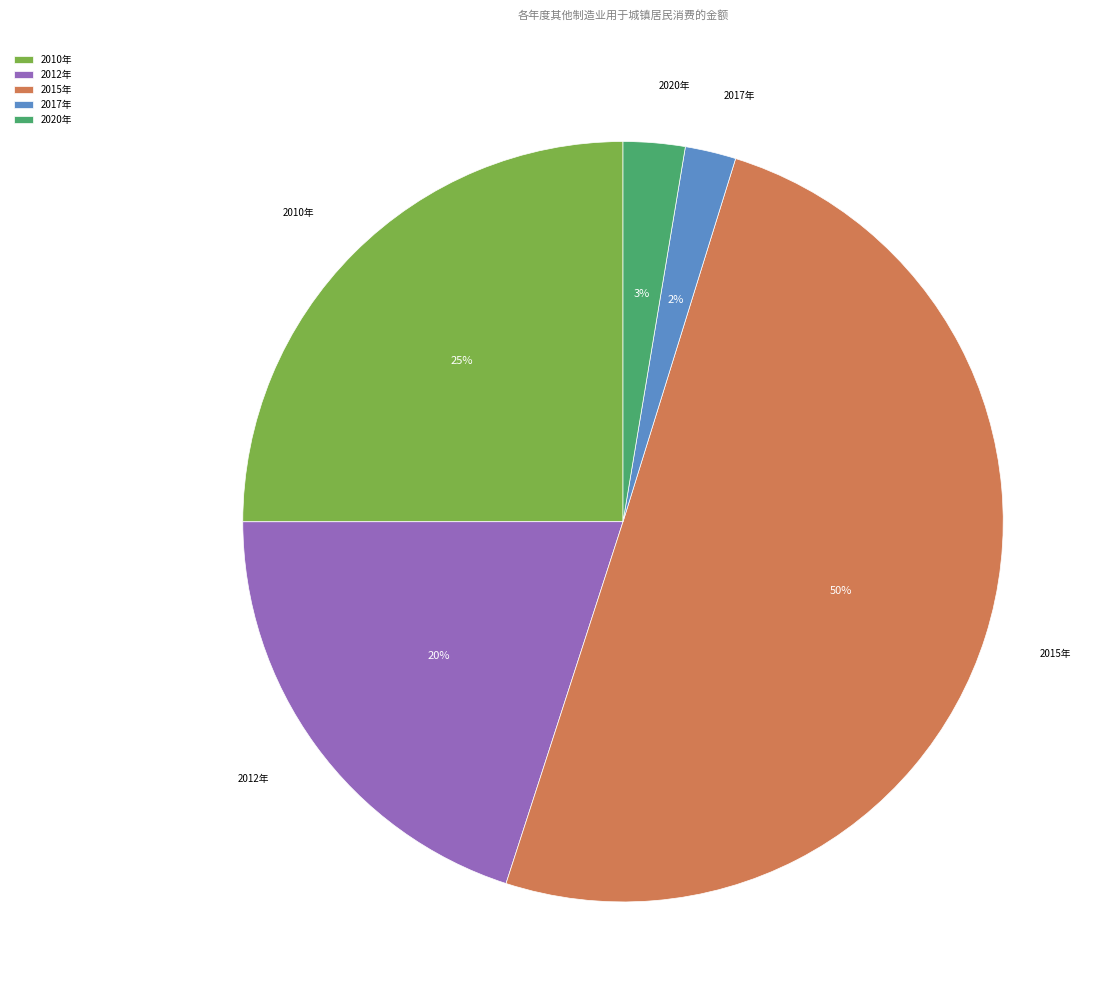

Is it true that 2020年 is 3% of the pie?

True